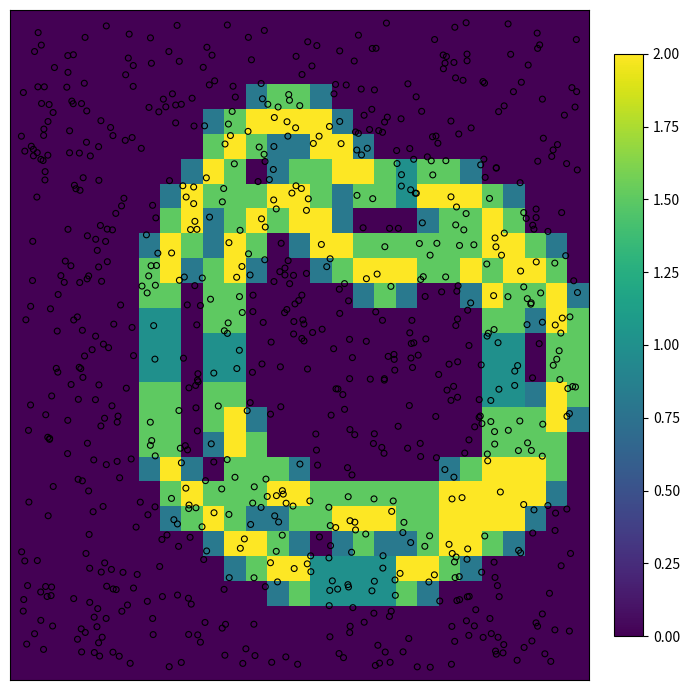

What is the maximum value shown in the chart?

2.0